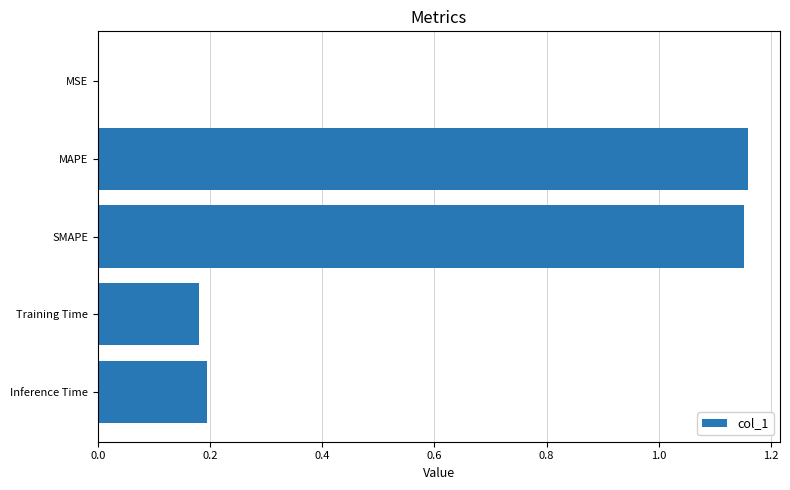

True or false: the data shows 1.6 at SMAPE.

False